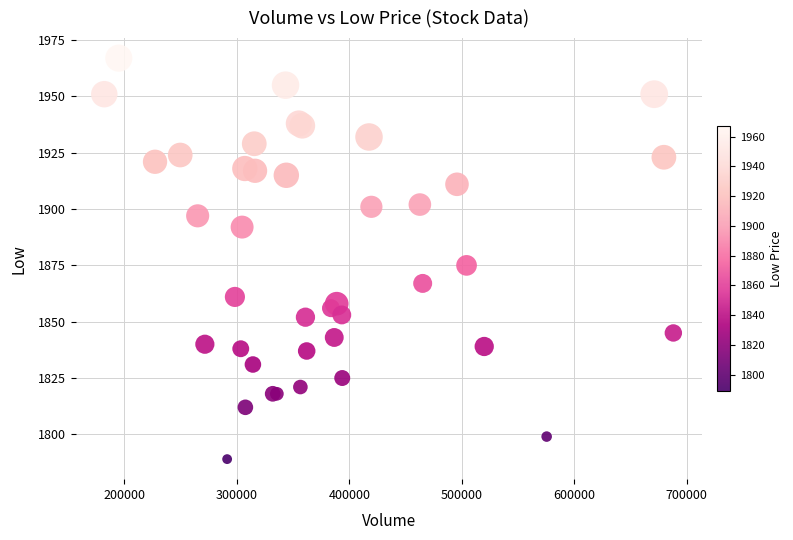

What Y value in the scatter plot is closest to 1878?

1875